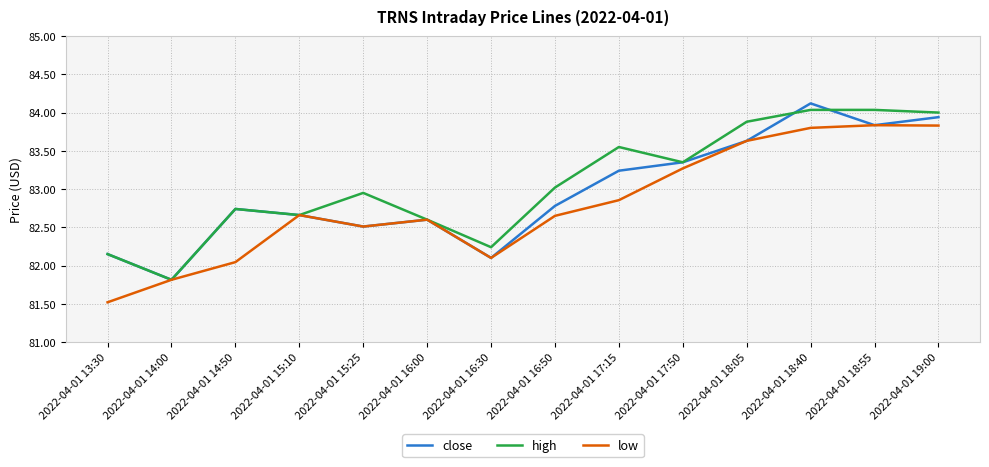

At which category does the chart reach its peak across all series?

2022-04-01 18:40